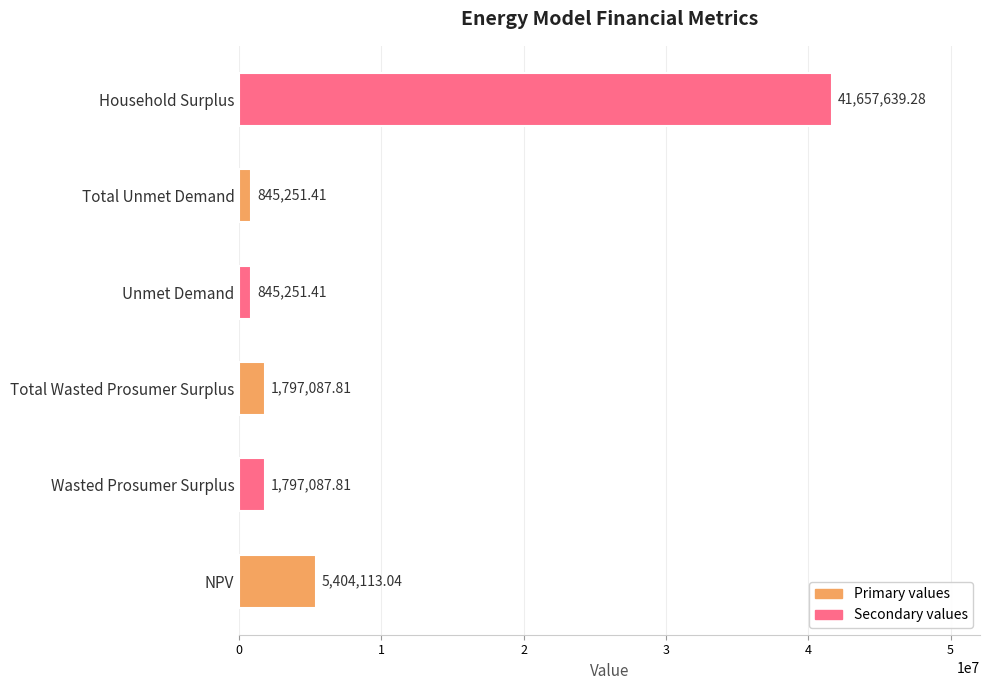

What is the difference between the maximum and minimum values?

40812387.9